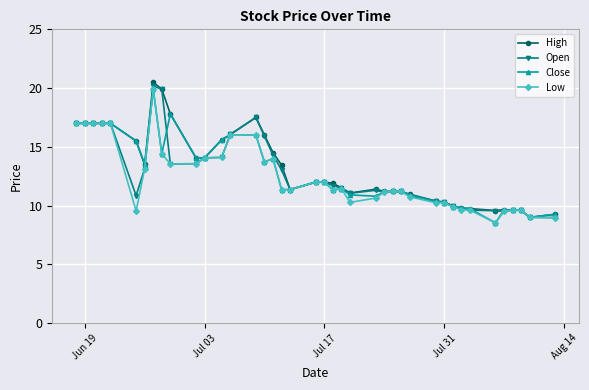

What is the value of the Close point at the 7th from the left?

13.5